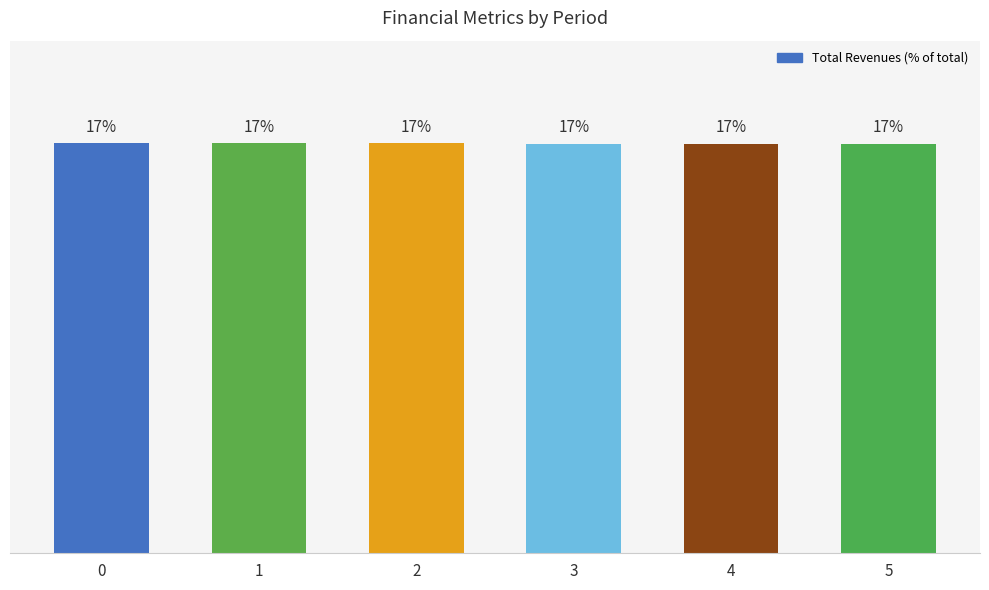

At which category does the chart reach its peak across all series?

2